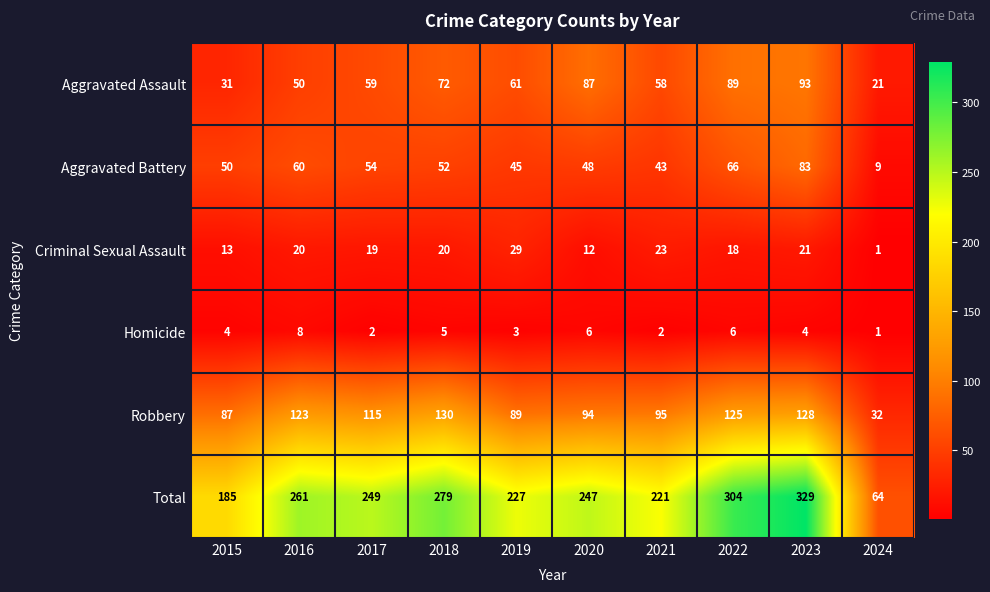

What is the difference between the Aggravated Assault values at 2024 and 2022?

68